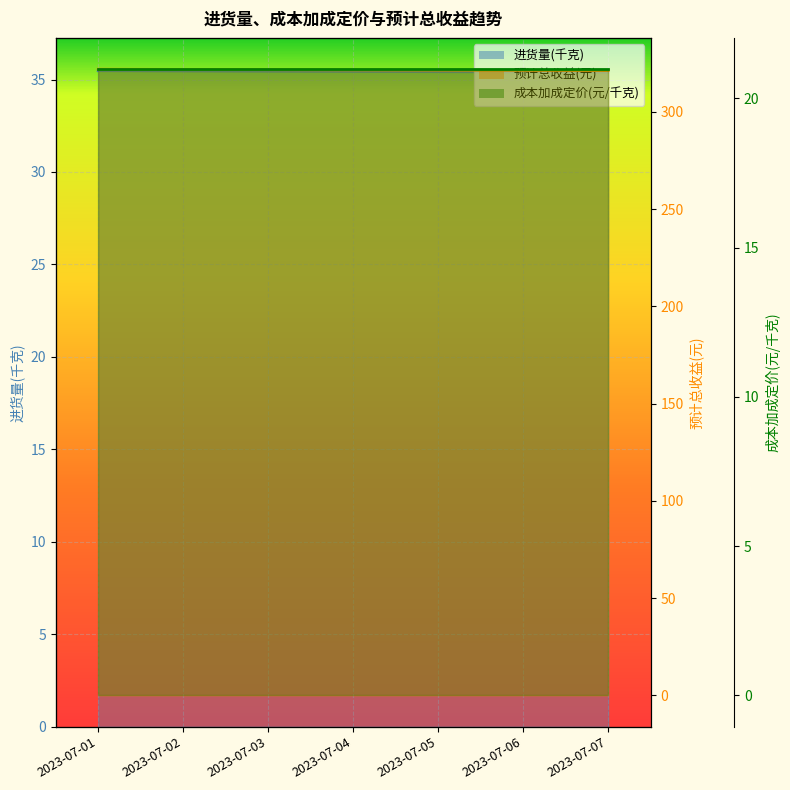

Is it true that 进货量(千克) equals 321.8 at 2023-07-02?

True